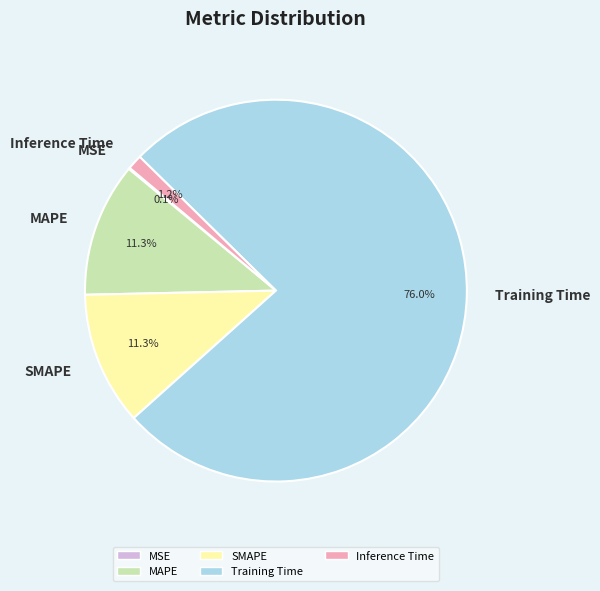

To the nearest percent, what is the average slice percentage?

20%